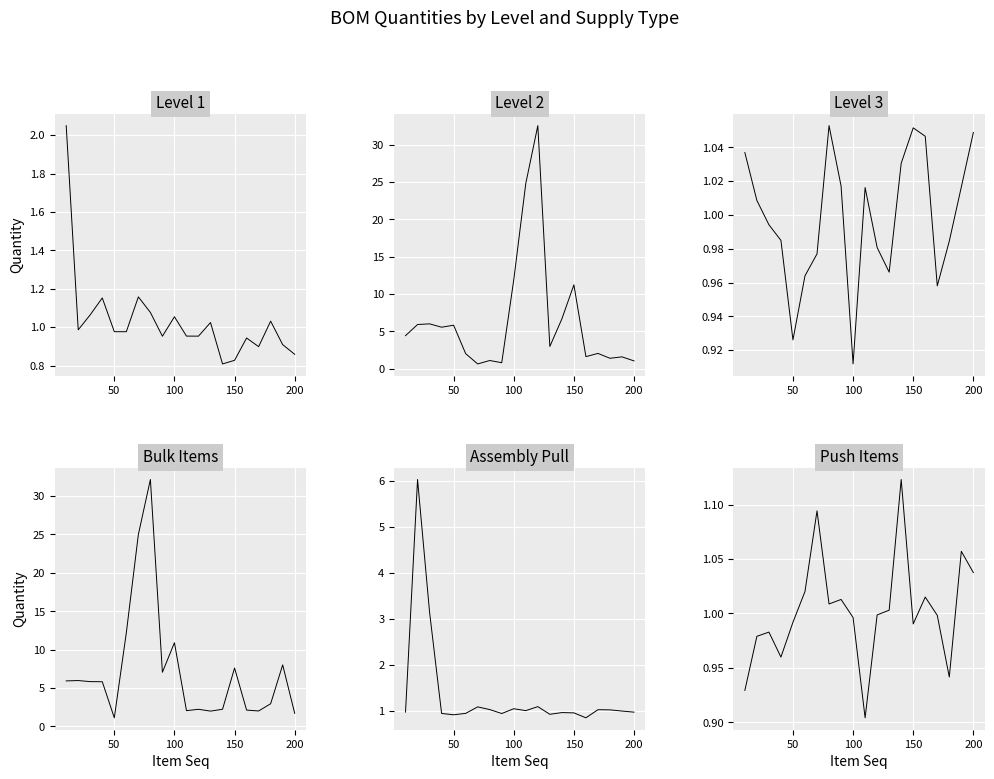

In Level 2, how many points are higher than both neighbors (excluding endpoints)?

7